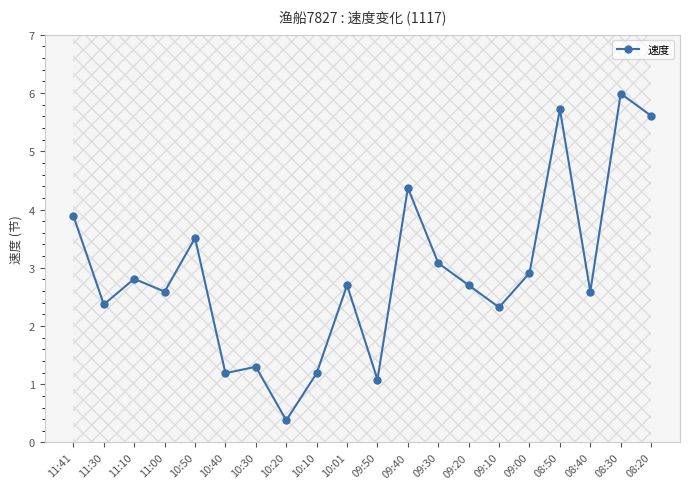

What is the ratio of the value at 08:50 to the value at 09:10?

2.5